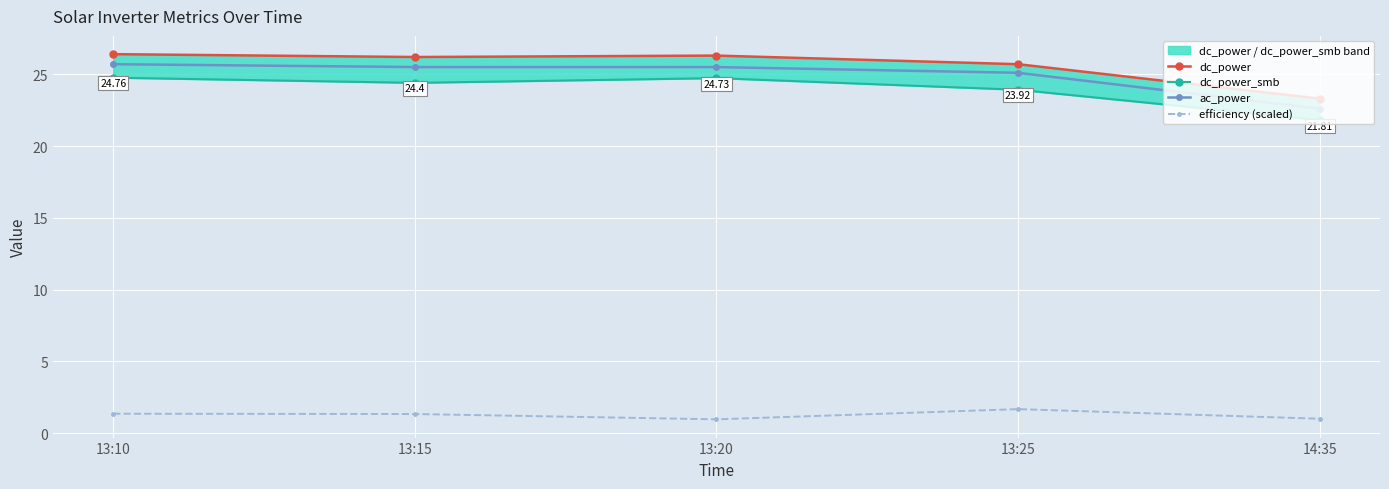

Reading right to left, transcribe all the data shown in this chart.

dc_power: 23.3	25.7	26.3	26.2	26.4
dc_power_smb: 21.8	23.9	24.7	24.4	24.8
ac_power: 22.6	25.1	25.5	25.5	25.7
efficiency (scaled): 1.0	1.7	1.0	1.3	1.3